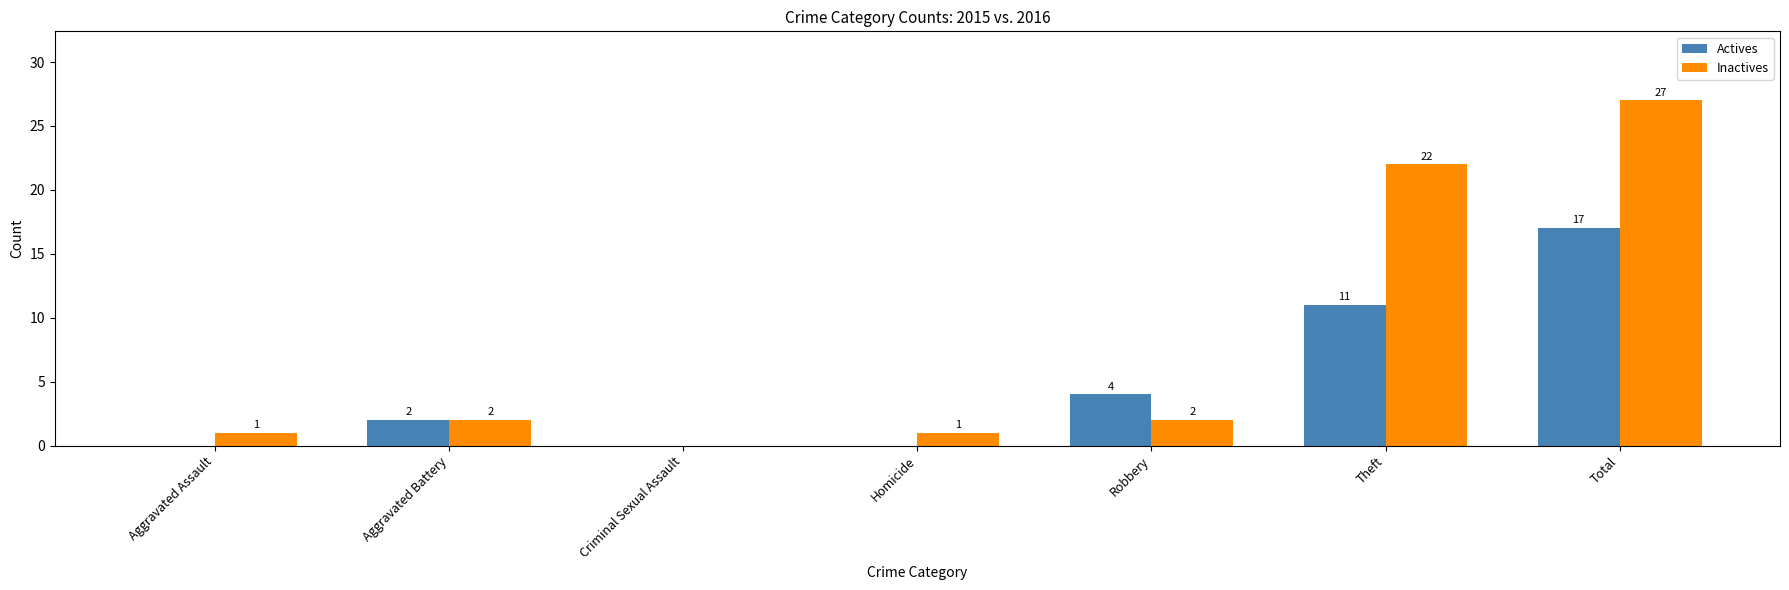

How many values in Inactives are above zero?

6